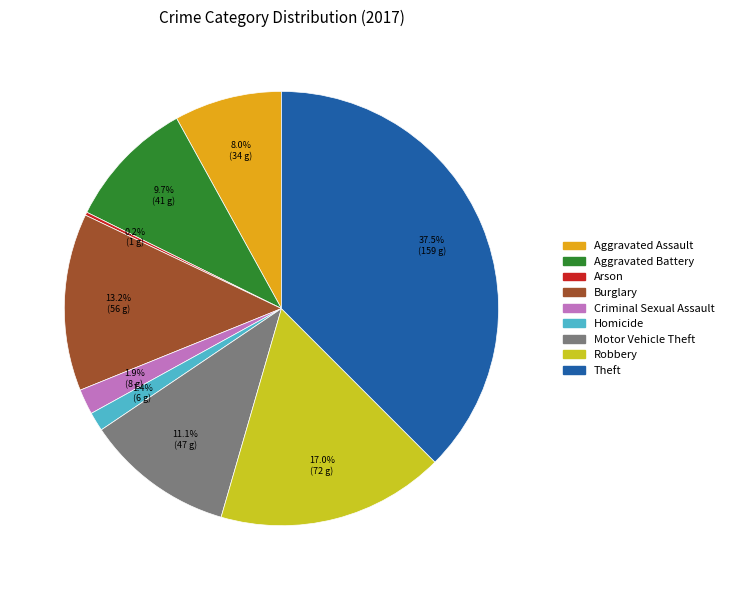

Is it true that Robbery is 24% of the pie?

False